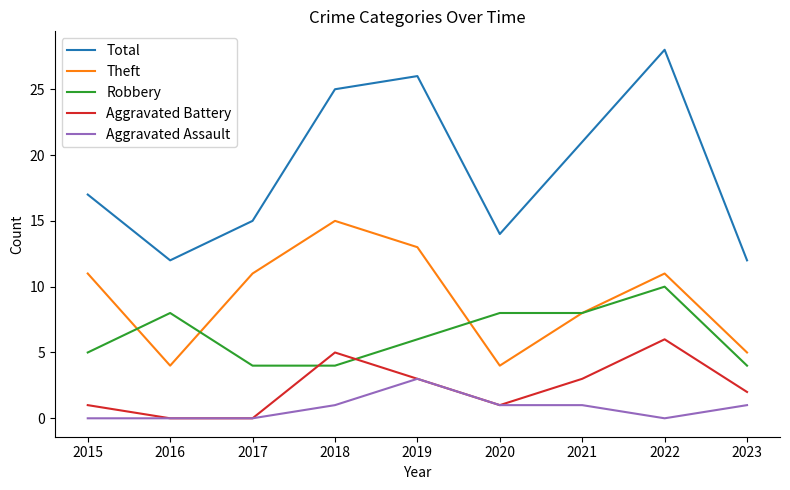

Reading left to right, extract all data points from this chart.

Total: 17	12	15	25	26	14	21	28	12
Theft: 11	4	11	15	13	4	8	11	5
Robbery: 5	8	4	4	6	8	8	10	4
Aggravated Battery: 1	0	0	5	3	1	3	6	2
Aggravated Assault: 0	0	0	1	3	1	1	0	1